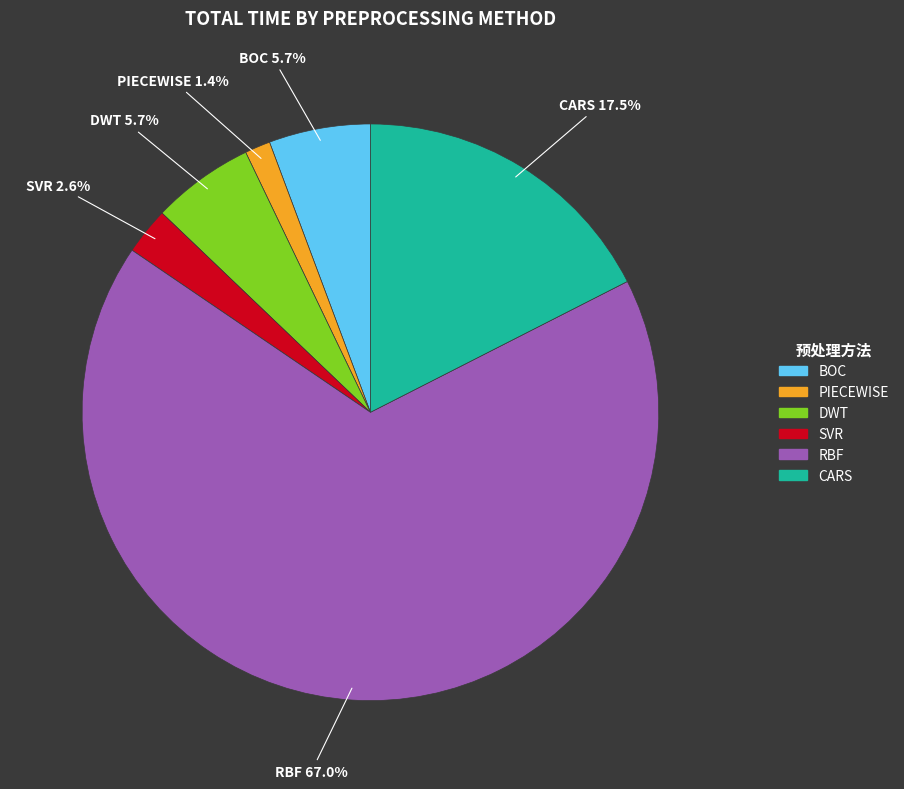

To the nearest percent, what is the difference between the largest and smallest slice percentages?

66%